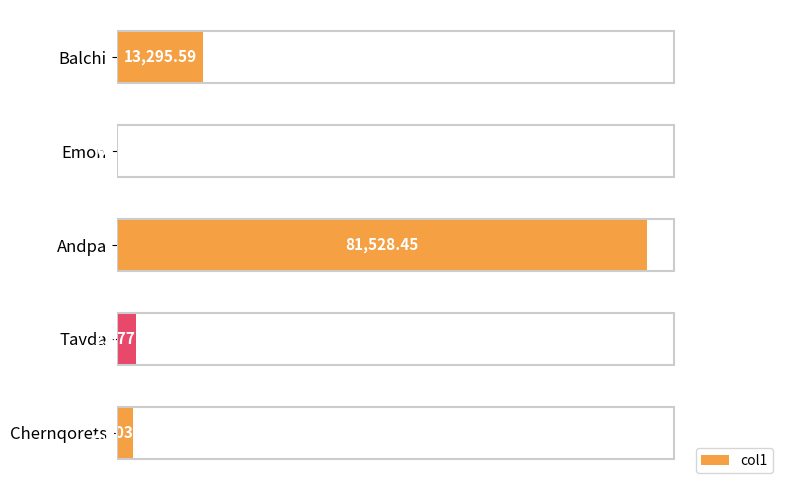

What is the maximum value shown in the chart?

81528.4